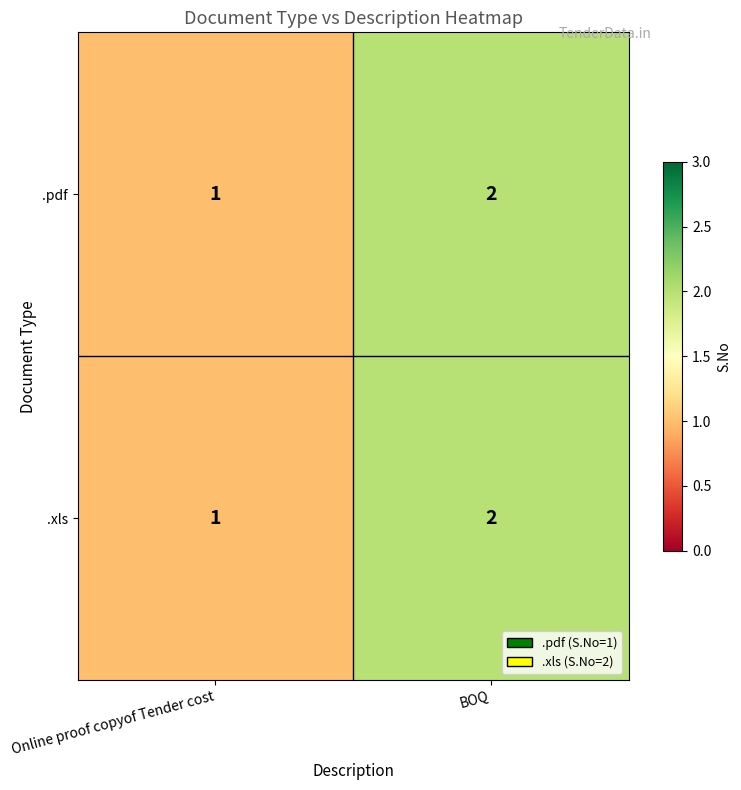

The .xls series shows 1 at BOQ. True or false?

False